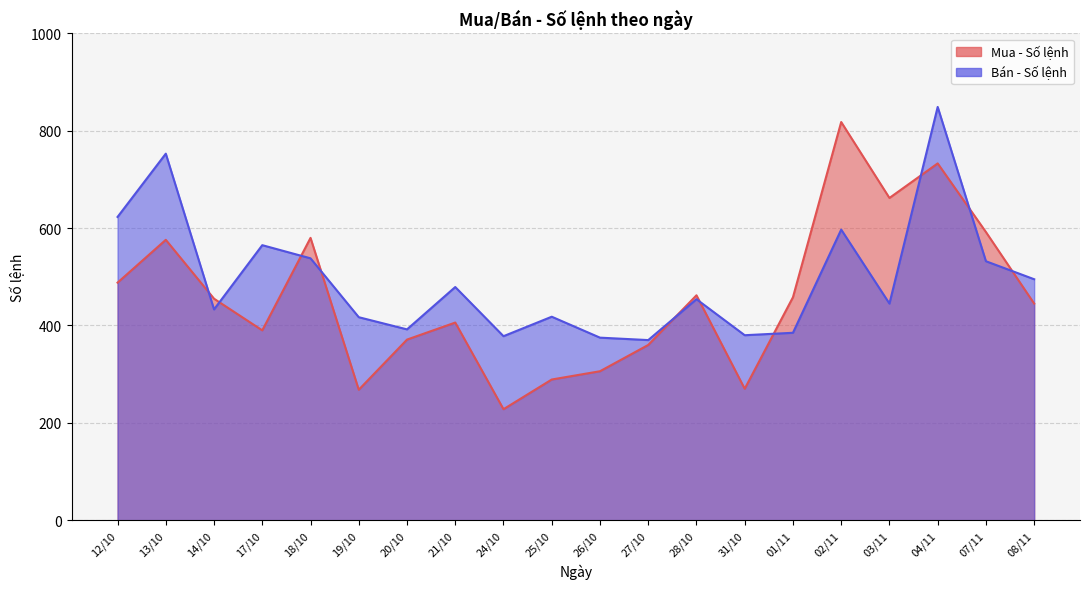

Between 13/10 and 25/10, which is larger?

13/10